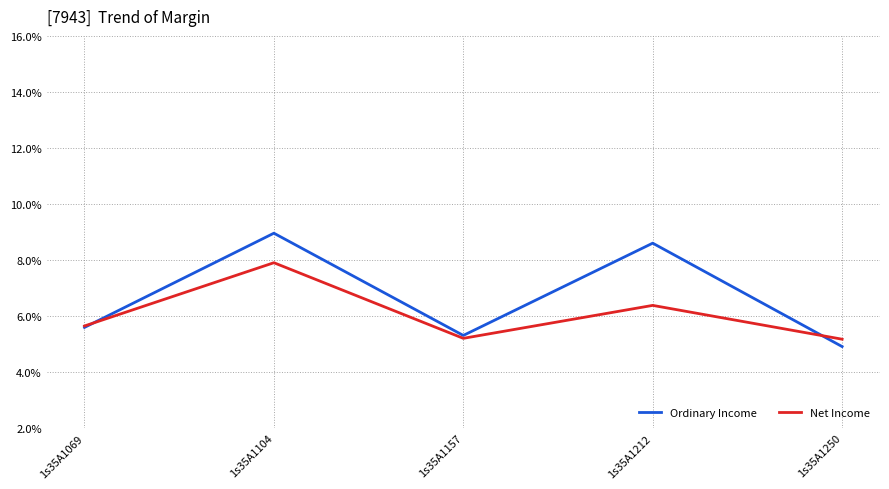

Read the Net Income value at 1s35A1157.

5.2